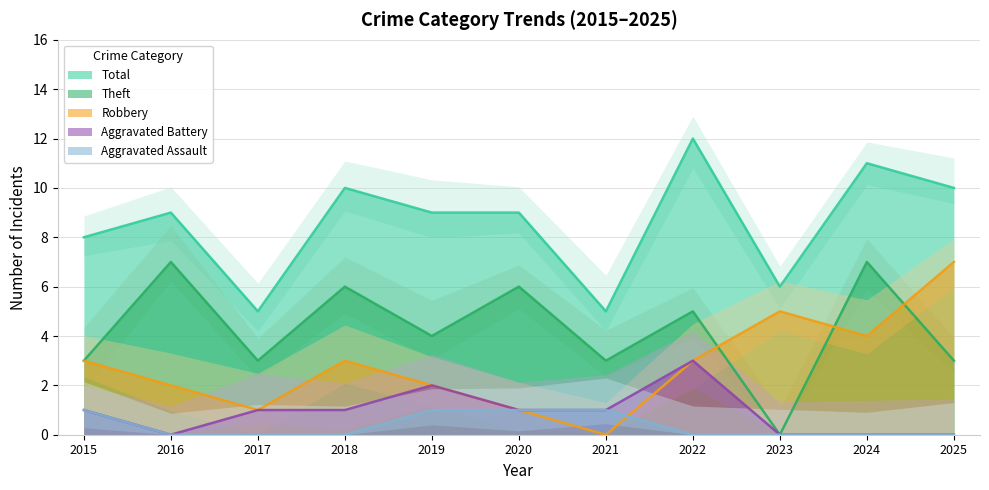

What is the difference between the maximum and minimum values in the Aggravated Assault series?

1